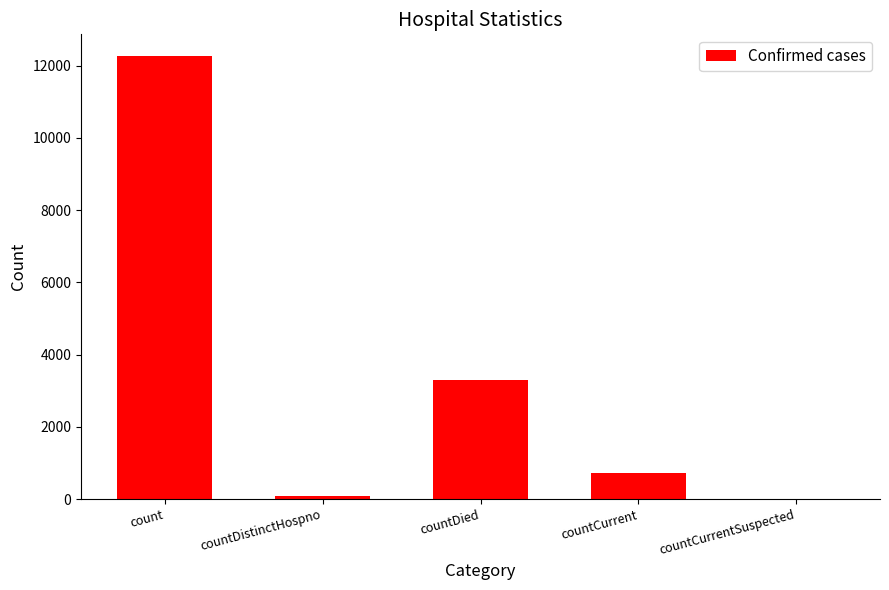

Is it true that the value at countCurrentSuspected is -5004?

False